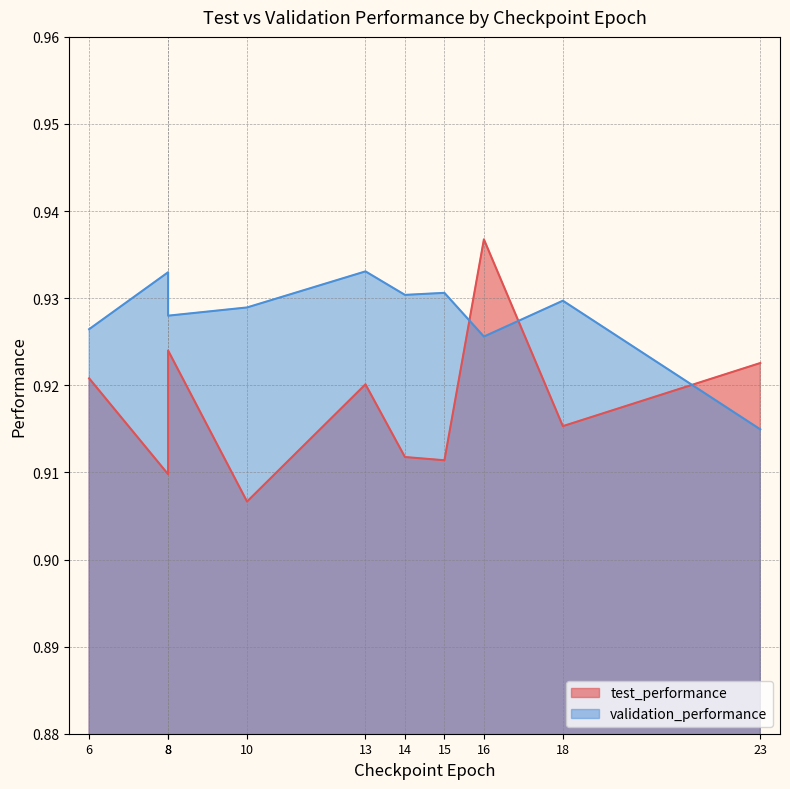

Rank the series at 15 from lowest to highest value.

test_performance line, validation_performance line